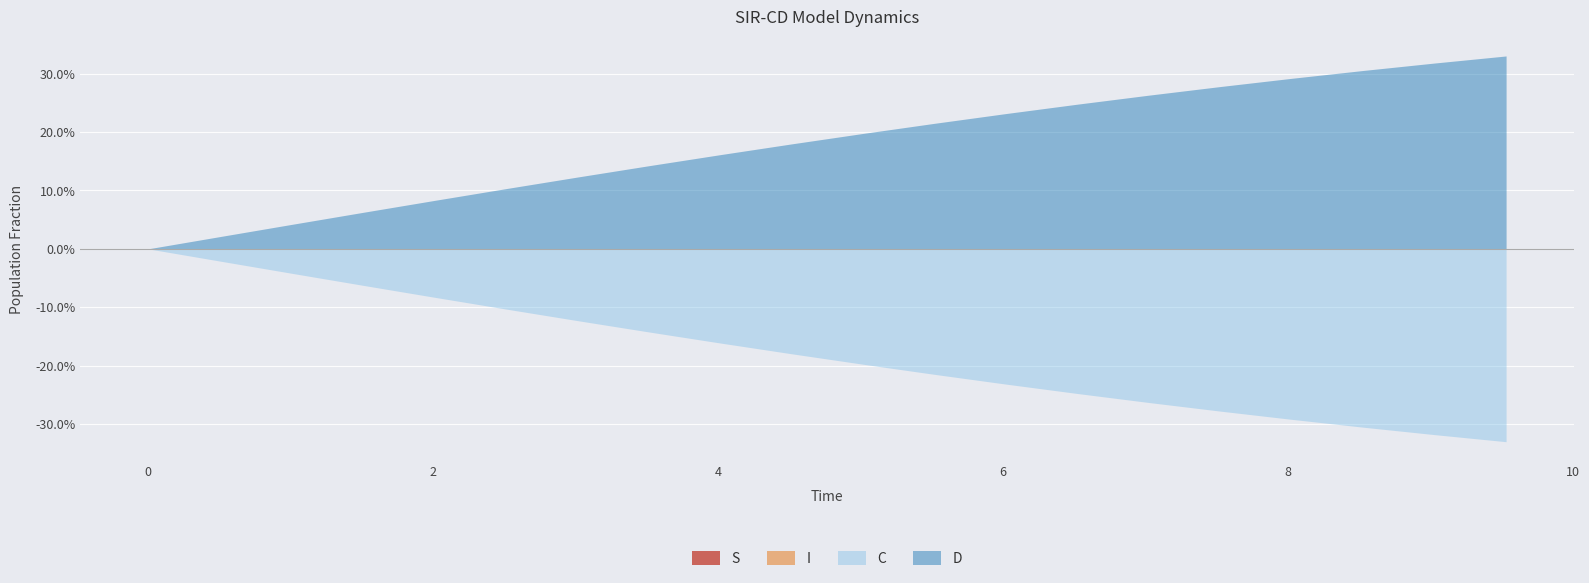

True or false: D and I cross at least once.

False